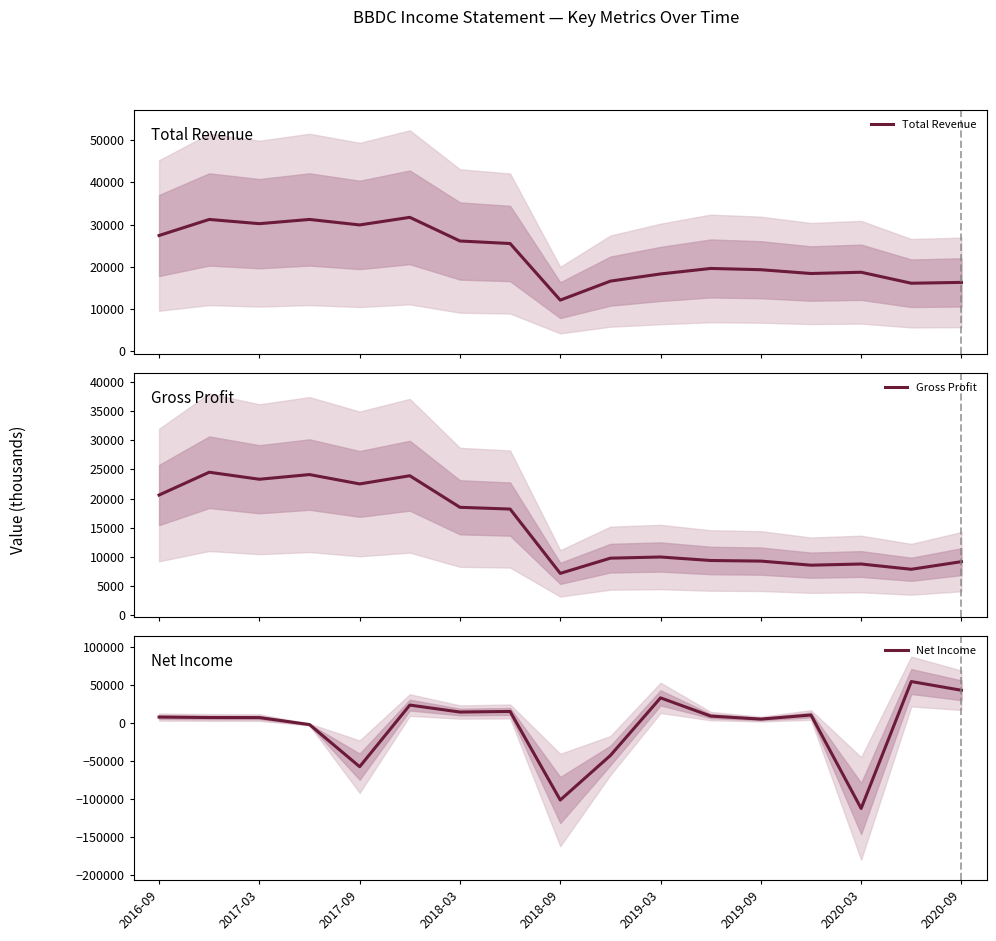

Does the chart display data point markers on the line(s)?

No